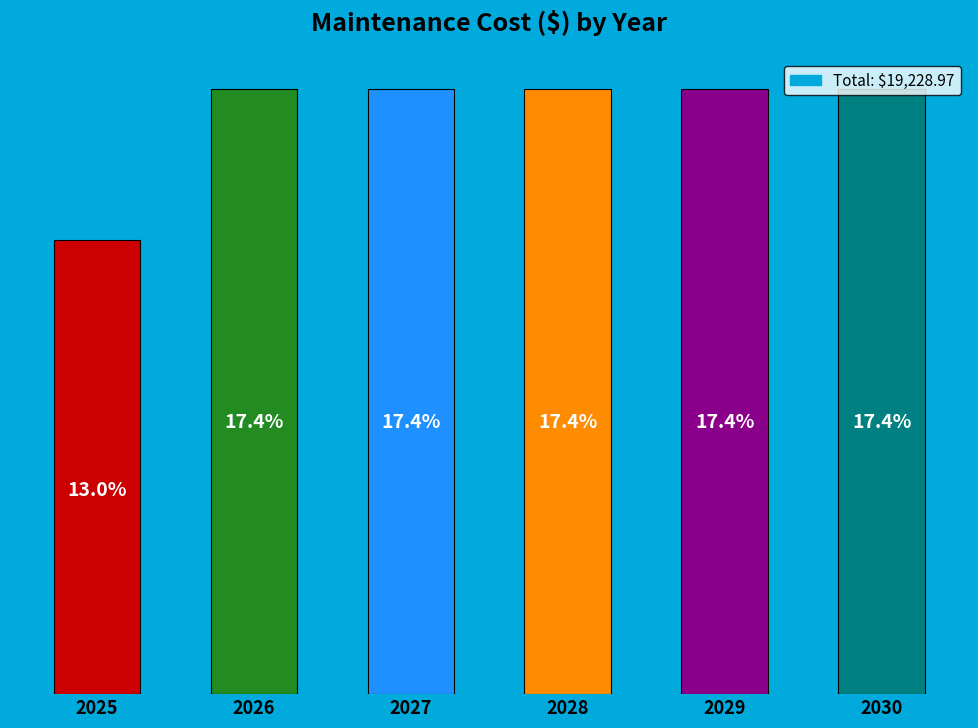

Does the chart contain any negative values?

No